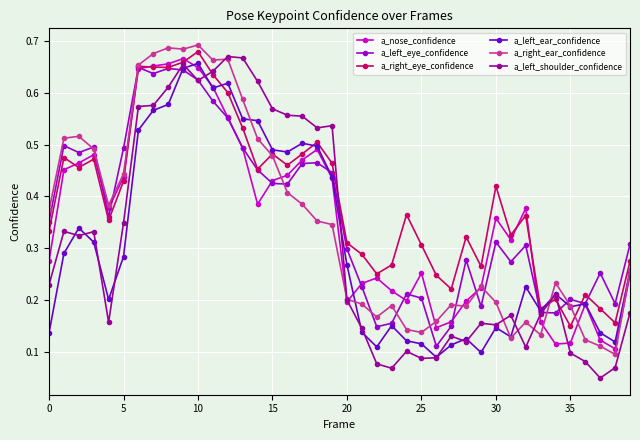

Count the a_right_ear_confidence values in the range 0 to 1.

40